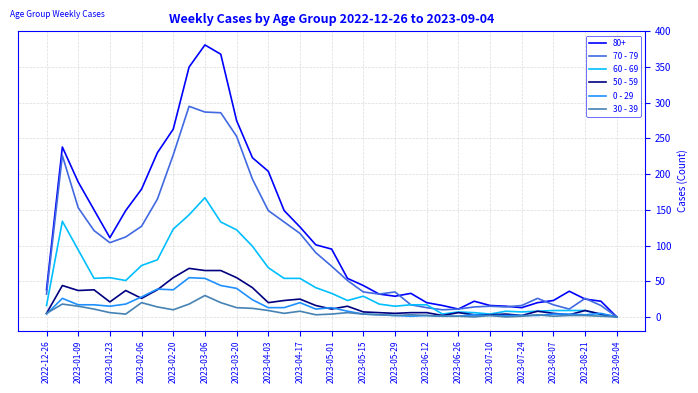

Which series has the largest total across all categories?

80+